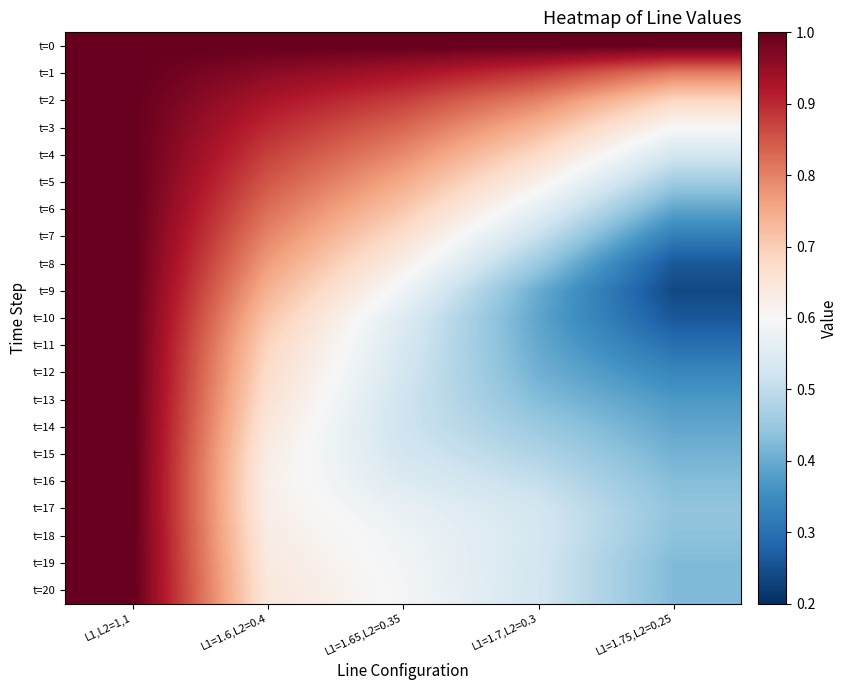

What is the difference between the highest and lowest values at L1=1.75,L2=0.25?

0.8